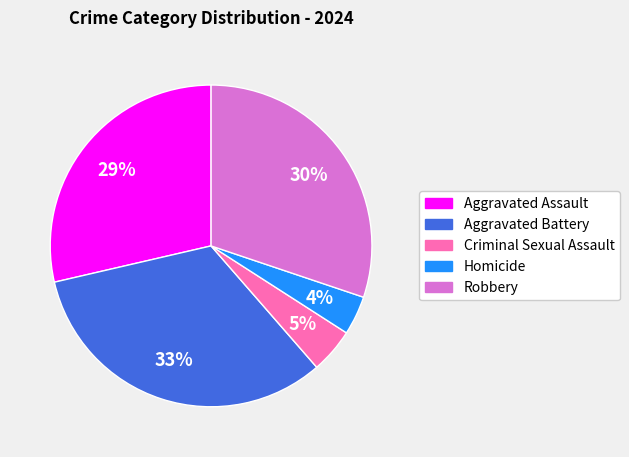

To the nearest percent, what is the difference between the Robbery and Aggravated Battery slice percentages?

3%